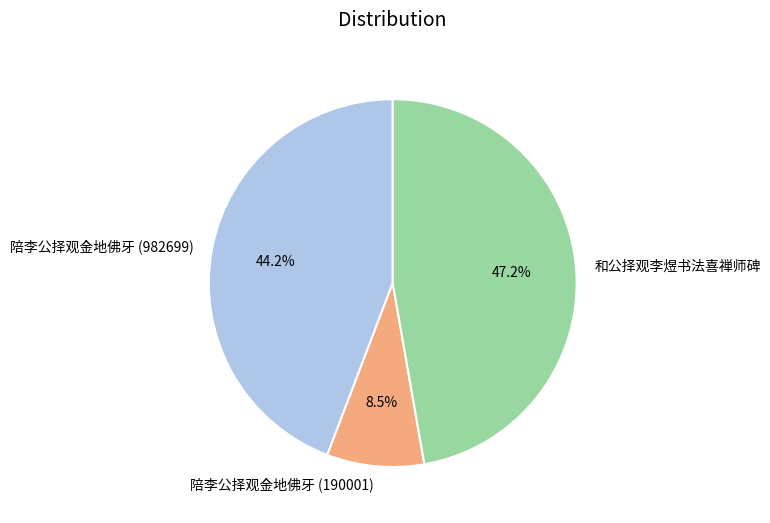

How many slices are in this pie chart?

3